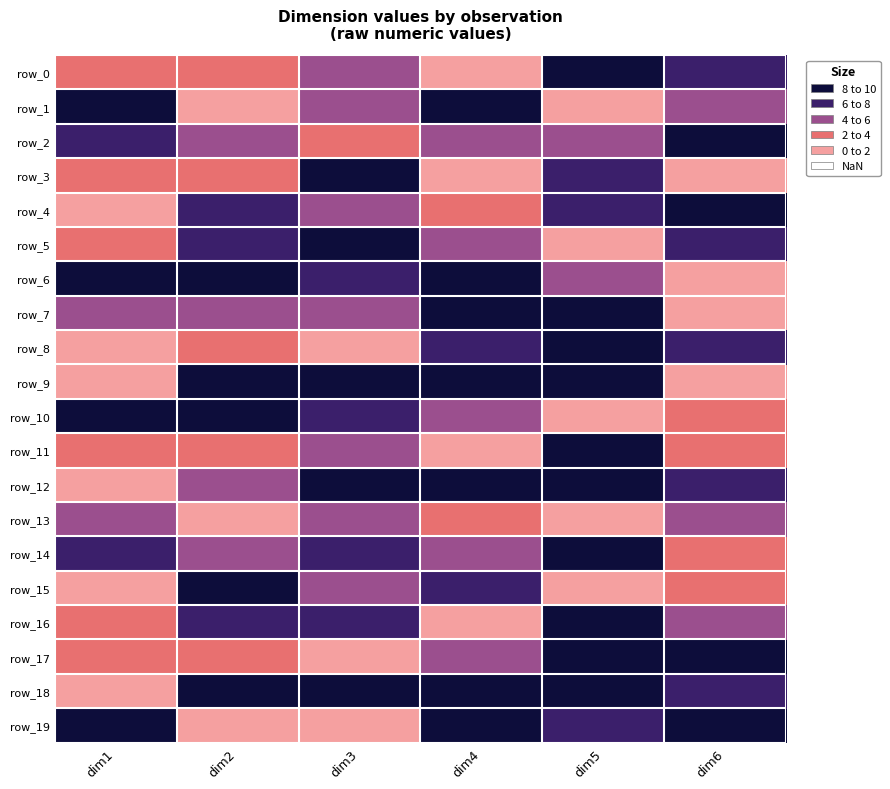

What is the sum of all row_19 values?

36.0